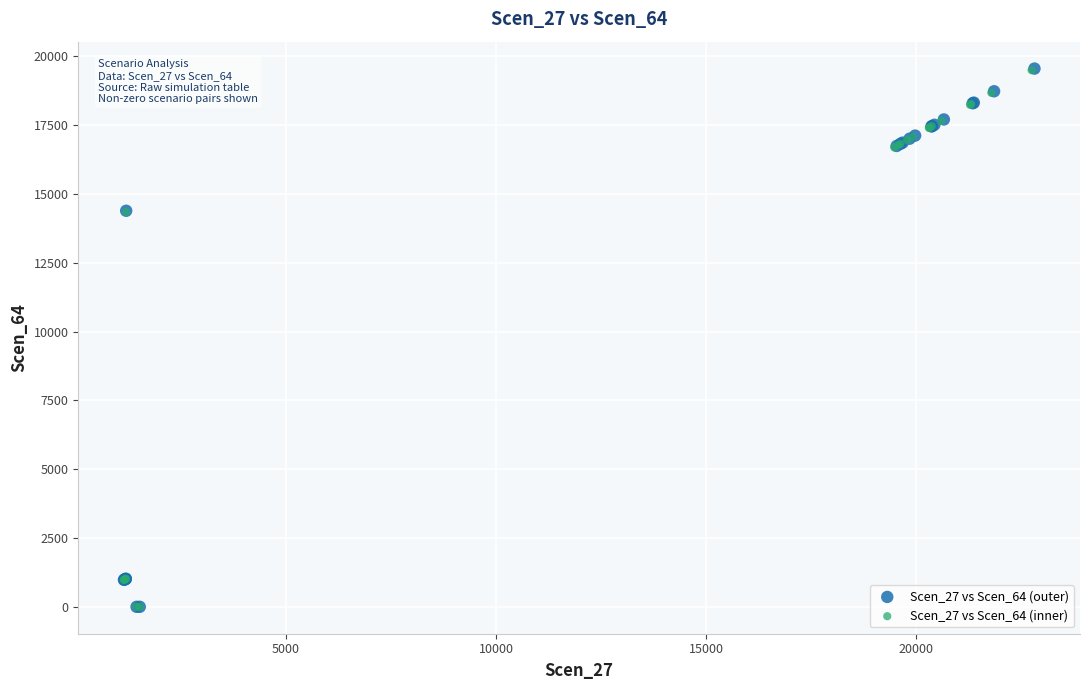

Which series has the widest spread of Y values?

Scen_27 vs Scen_64 (outer)